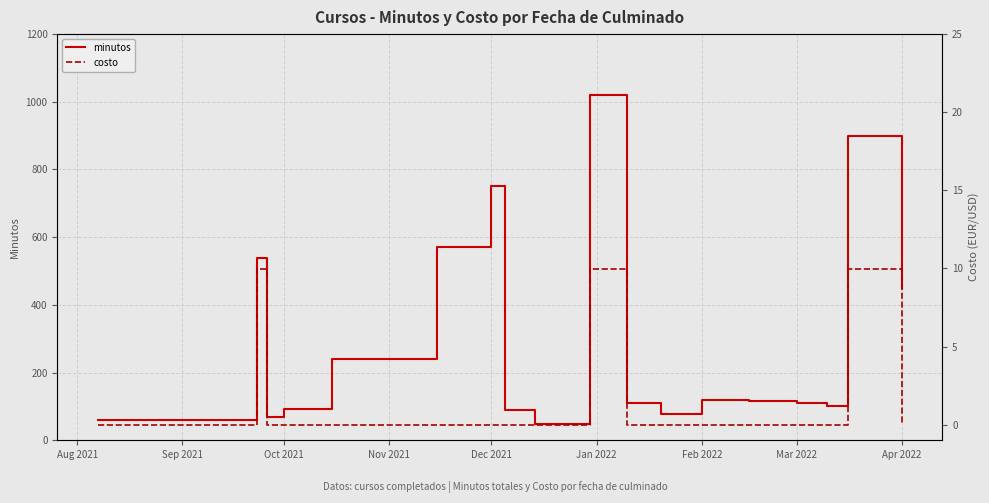

What is the highest value of the minutos series?

1020